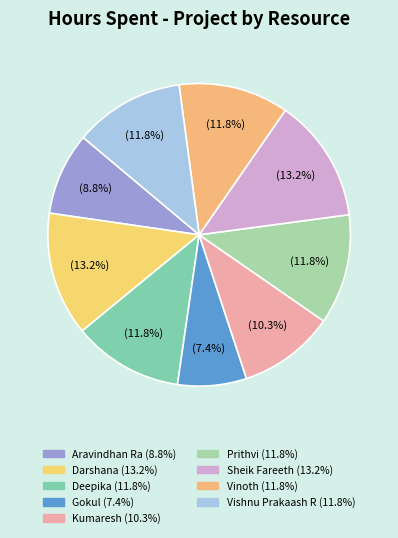

To the nearest percent, what portion does Deepika represent?

12%